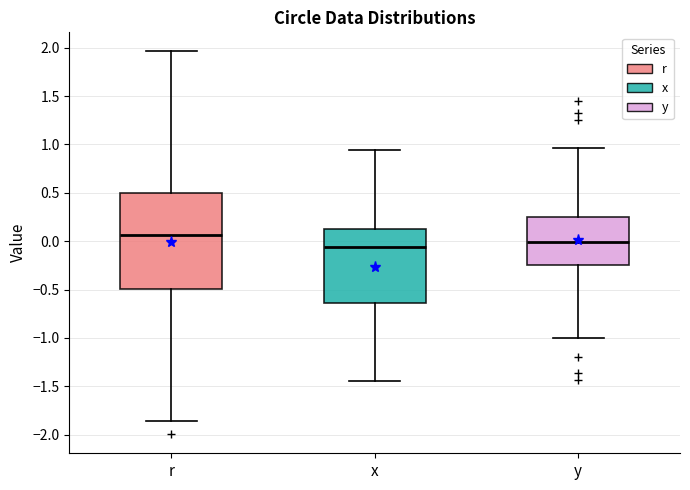

Where does the upper whisker of the box for y end on the y-axis? The values are not printed on the chart, so give them approximately, as read against the axis.

0.95